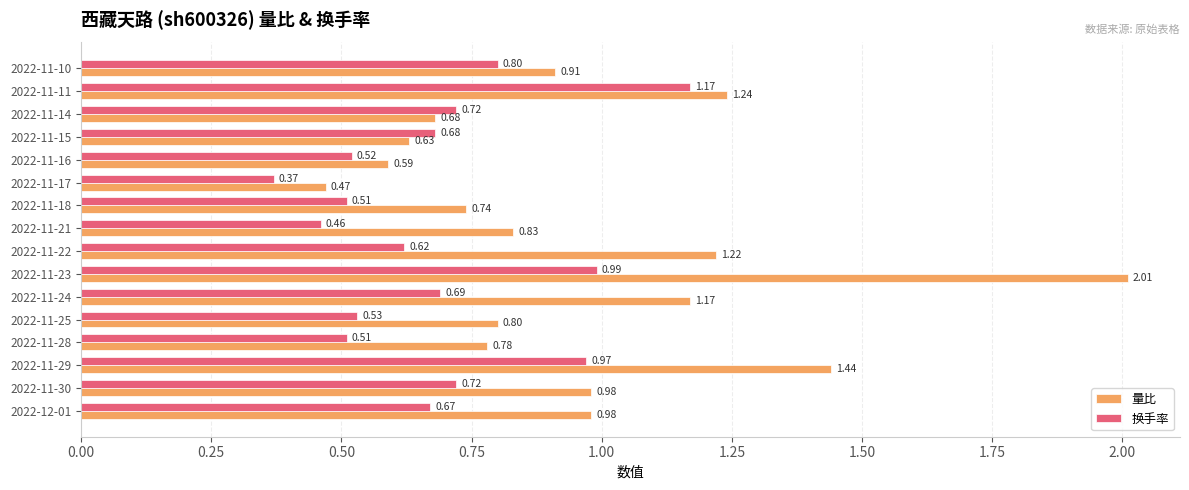

Rank the series by their average value, from lowest to highest.

换手率, 量比